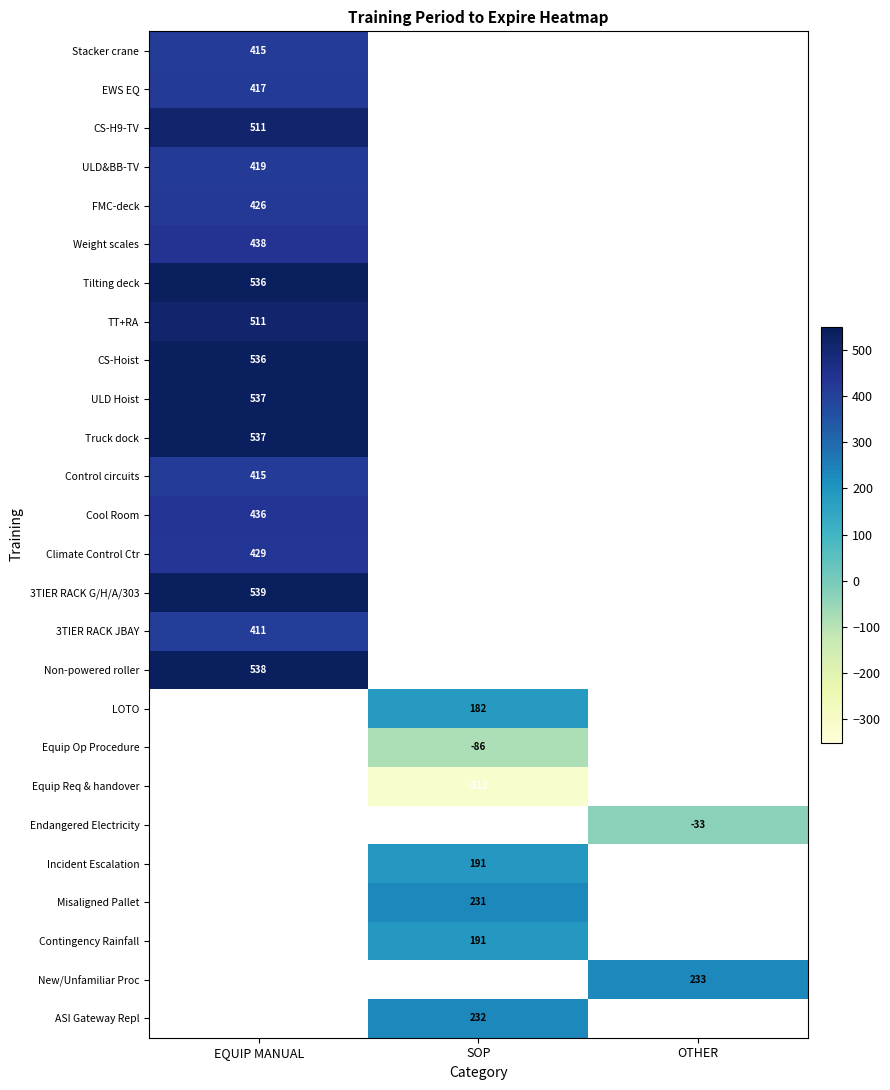

True or false: ASI Gateway Repl has a value of 320.4 at SOP.

False